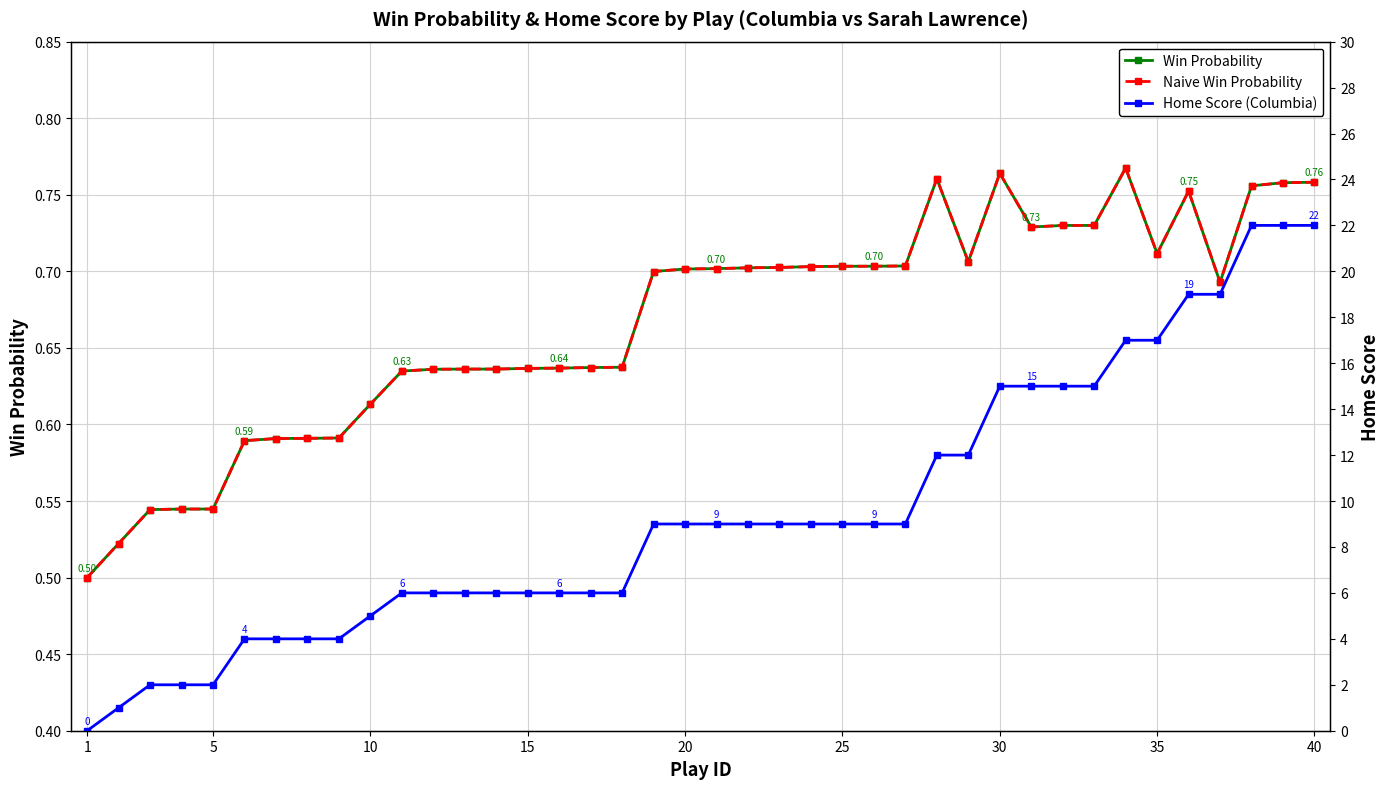

How many intersections are there between Naive Win Probability and Home Score (Columbia)?

1